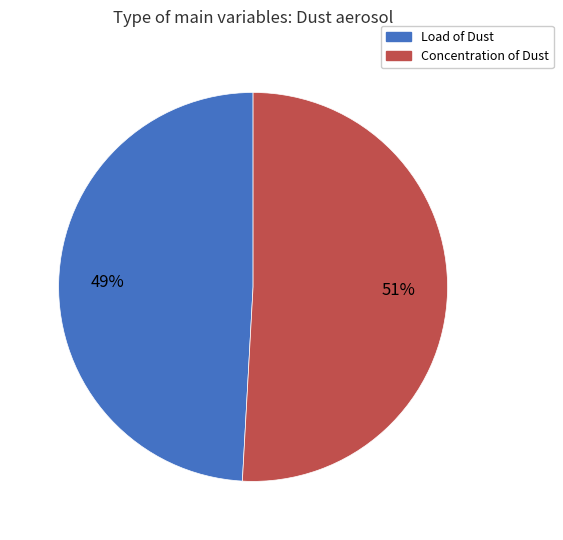

Is Concentration of Dust the majority of the pie?

Yes